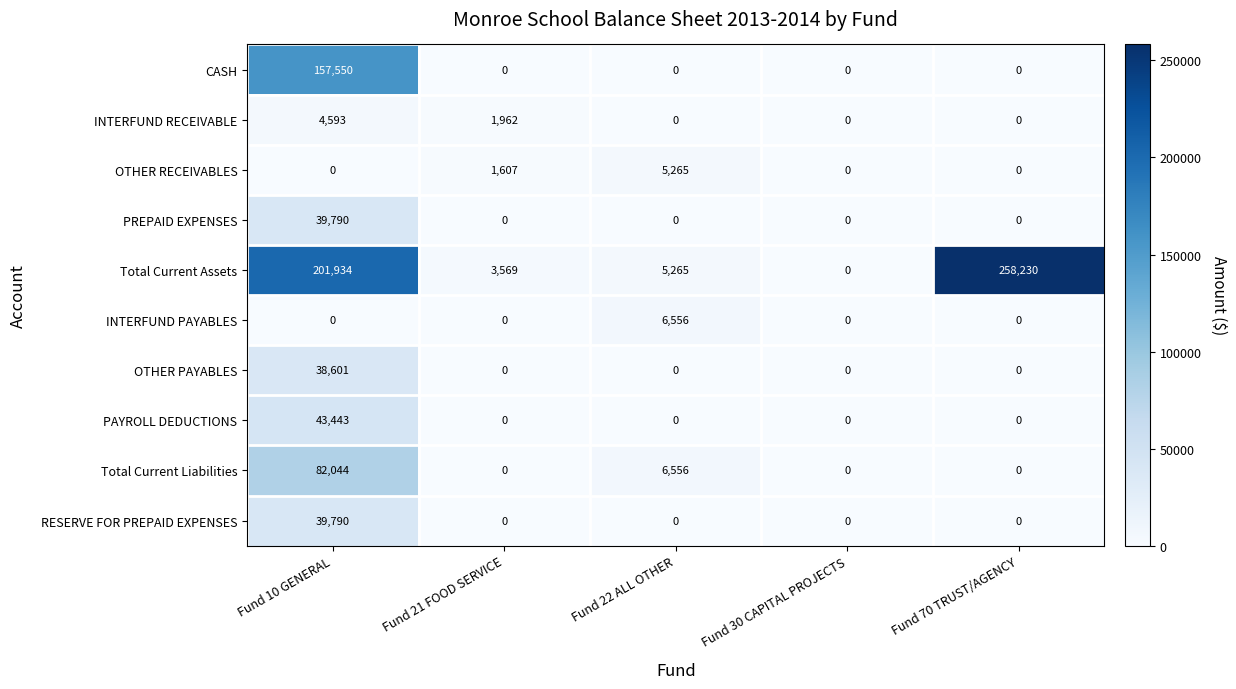

Which series has the largest range (max minus min)?

Total Current Assets